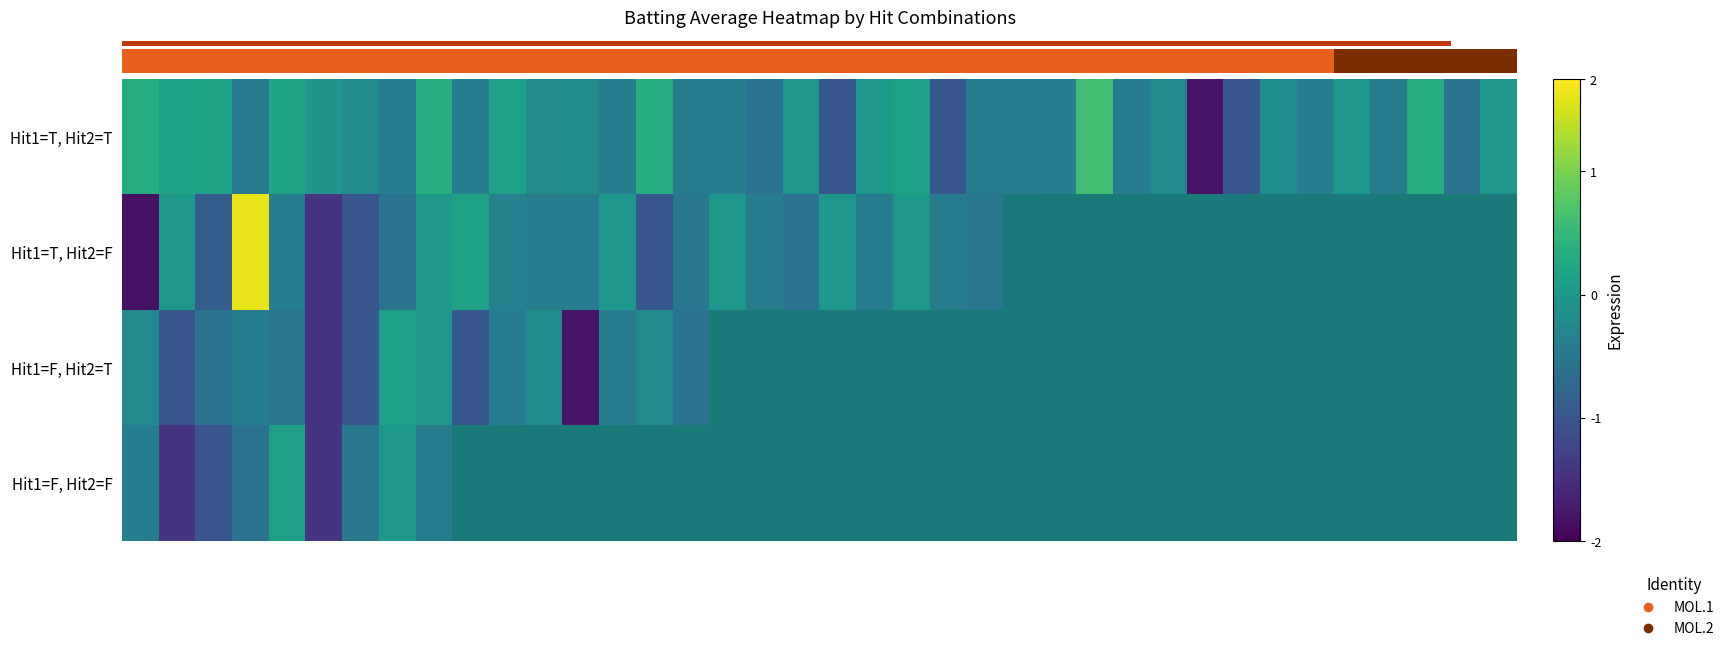

List the series in order of their peak value, highest first.

Hit1=T, Hit2=F, Hit1=T, Hit2=T, Hit1=F, Hit2=T, Hit1=F, Hit2=F